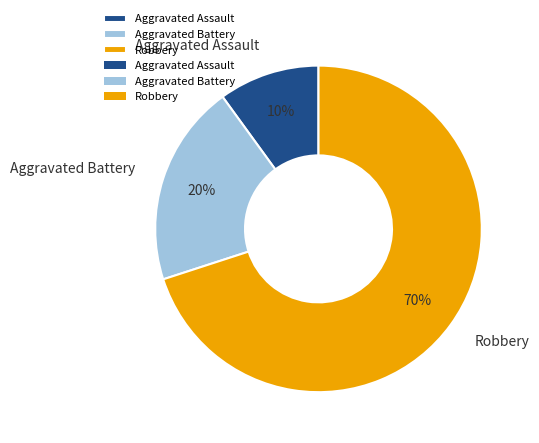

Which category has the smallest portion of the pie?

Aggravated Assault